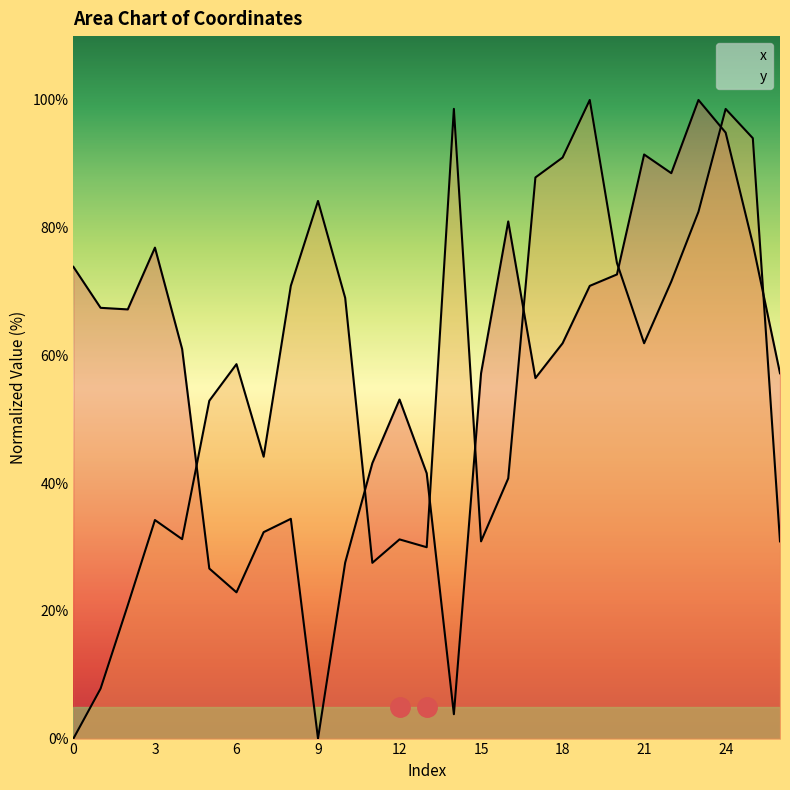

At how many categories does at least one series exceed 22?

27